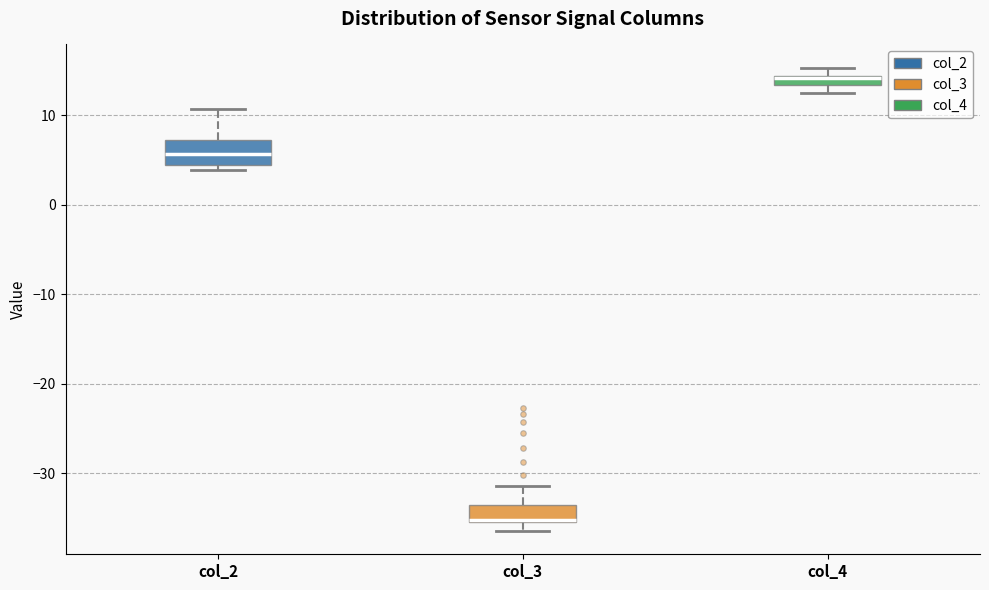

Where is the upper edge of the box for col_4 on the y-axis? The values are not printed on the chart, so give them approximately, as read against the axis.

14